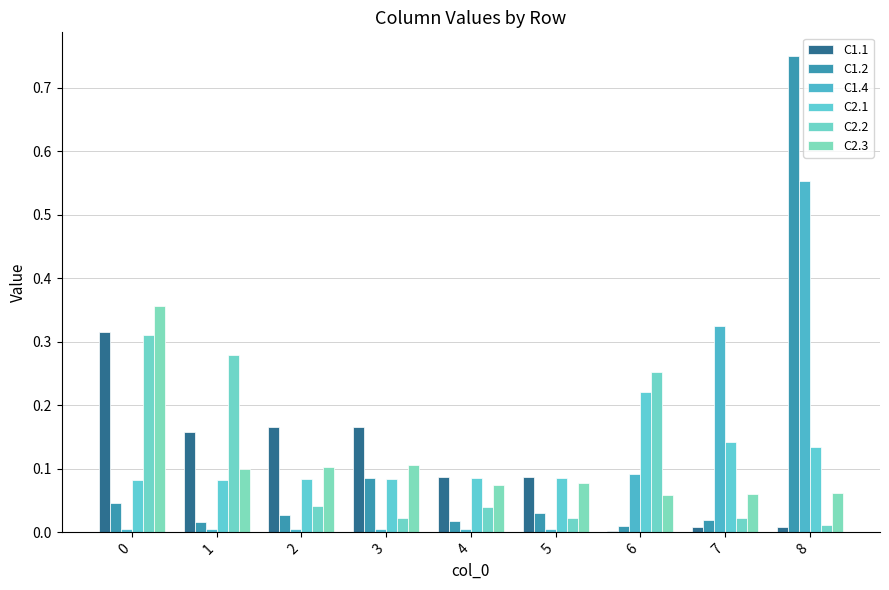

Which series has the largest range (max minus min)?

C1.2